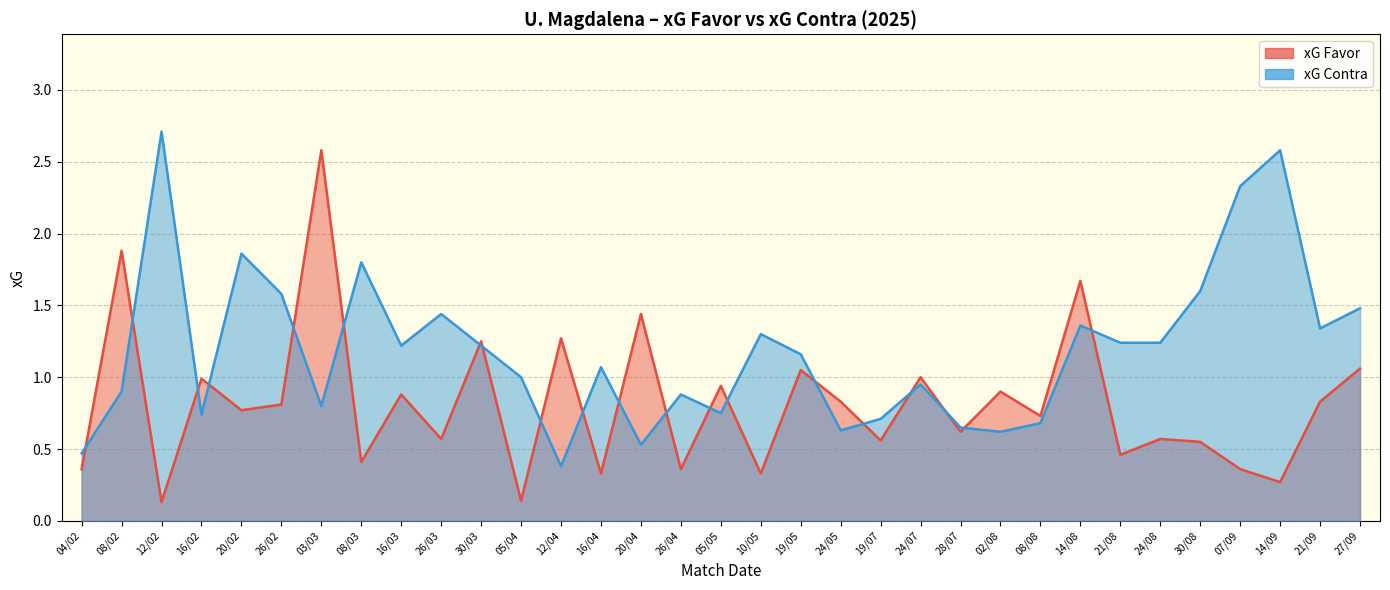

Is it true that xG Contra line equals 1.0 at 05/04?

True